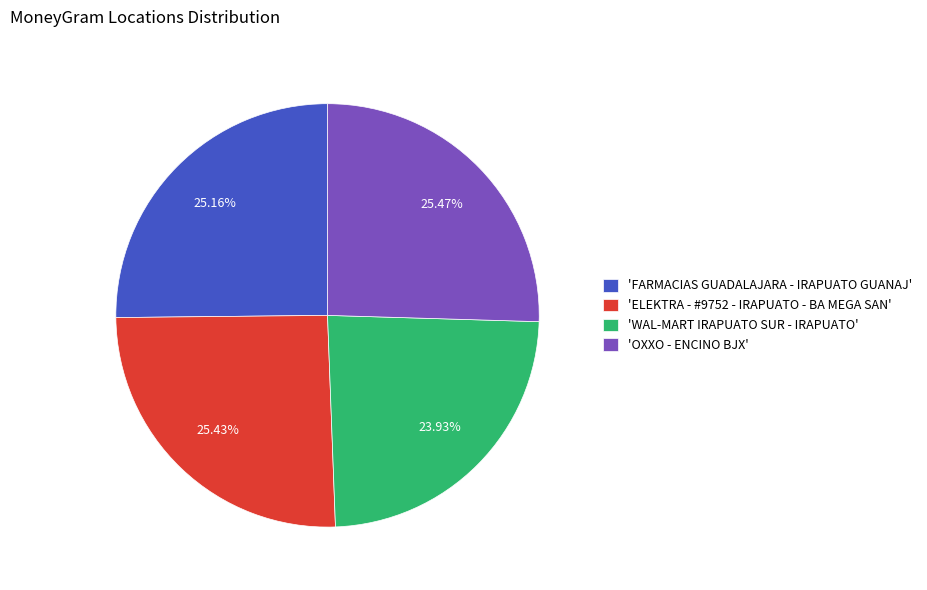

Count the number of slices in the pie.

4